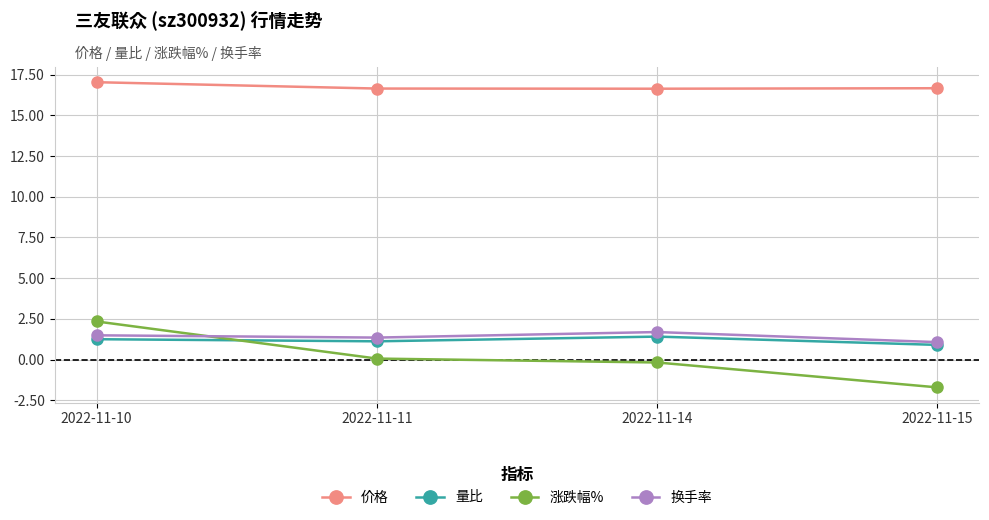

At how many categories does at least one series exceed 13?

4